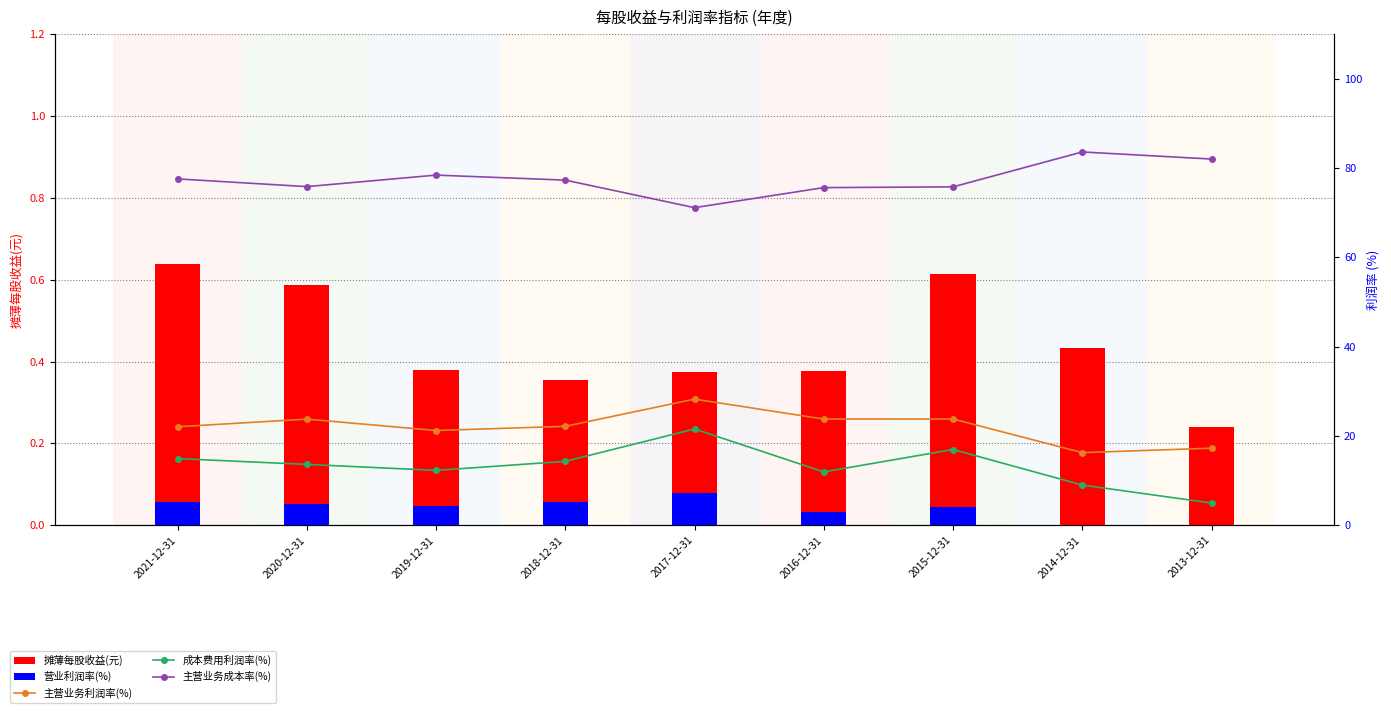

Is it true that 主营业务成本率(%) equals 75.6 at 2016-12-31?

True